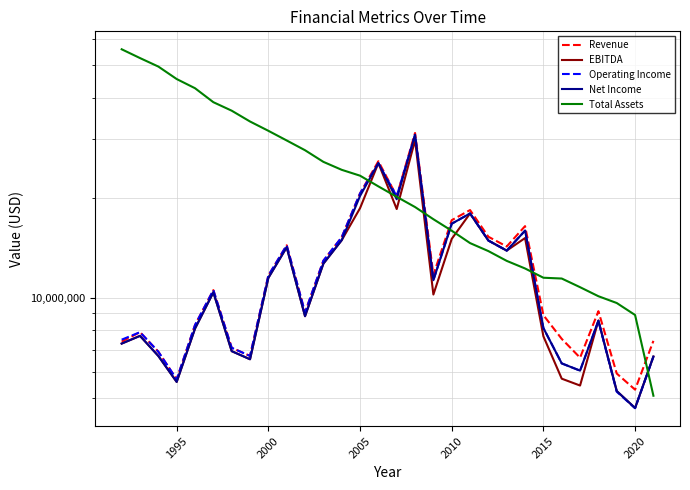

What is the total value across all series at 2005?

103472670